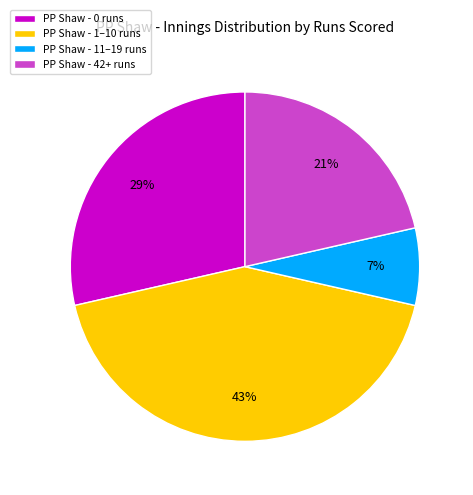

What is the smallest slice in the pie chart?

PP Shaw - 11–19 runs